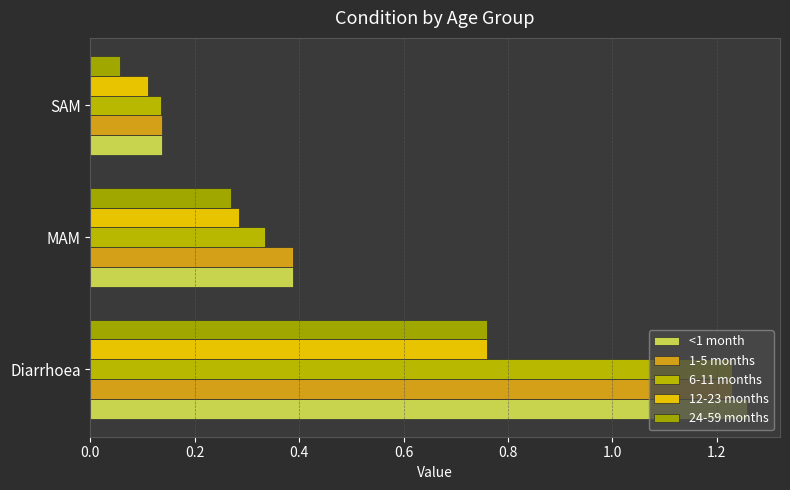

What is the maximum value shown in the chart?

1.3